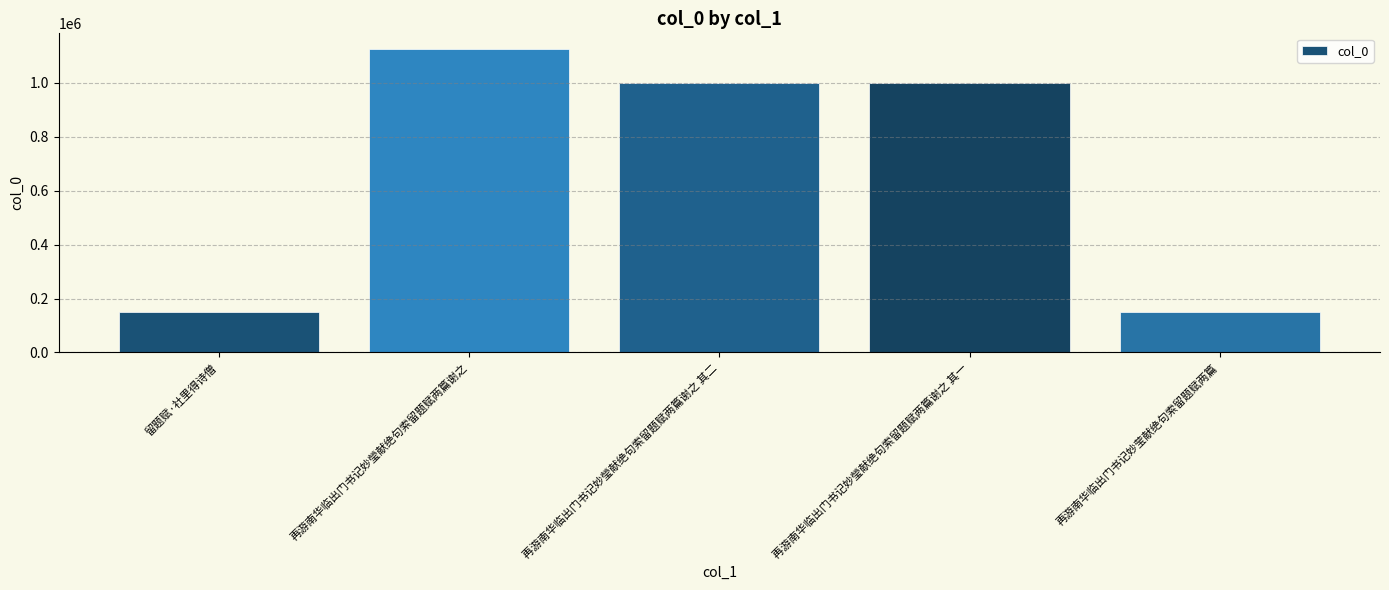

How many values are below 1001555?

2